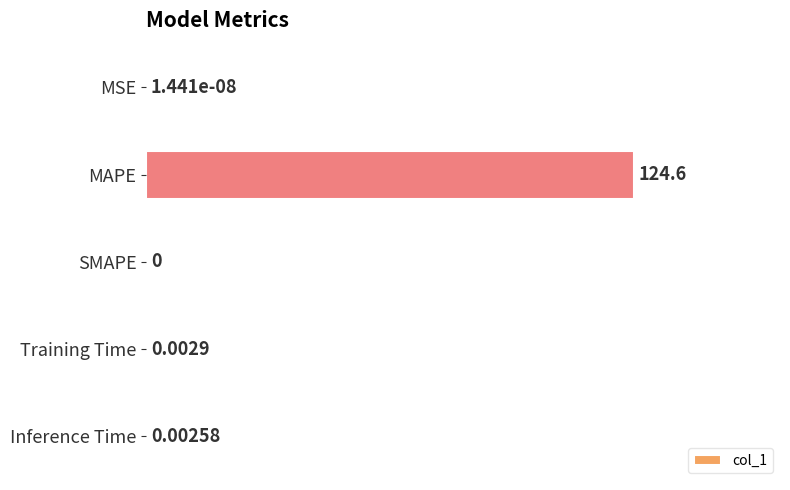

At which label is the value closest to 50?

Training Time